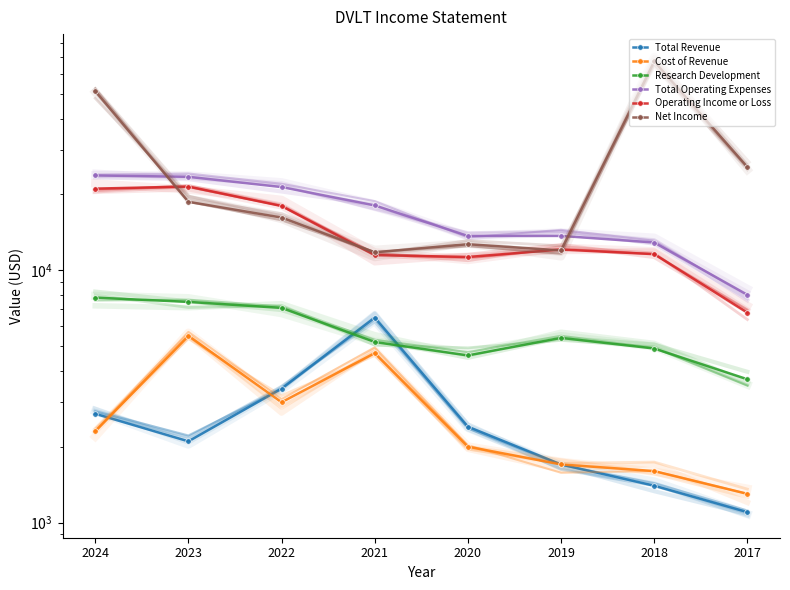

Is the value of Net Income at 2021 greater than the value of Total Operating Expenses at 2022?

No